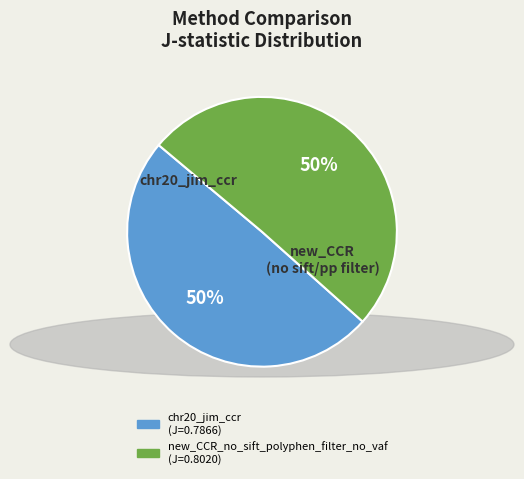

To the nearest percent, what is the average slice percentage?

50%